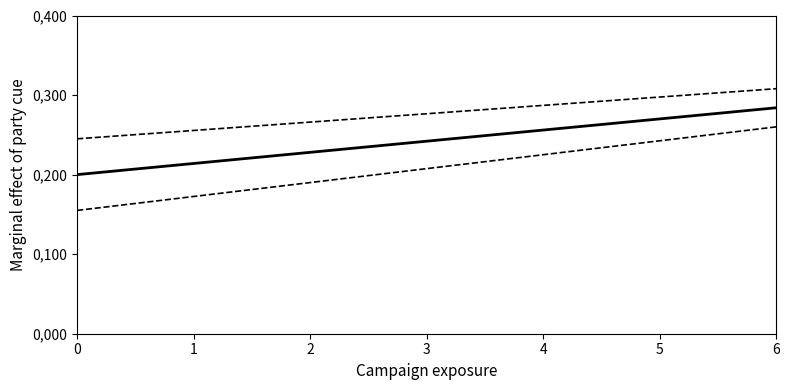

Is this an area chart (filled region under the line)?

No